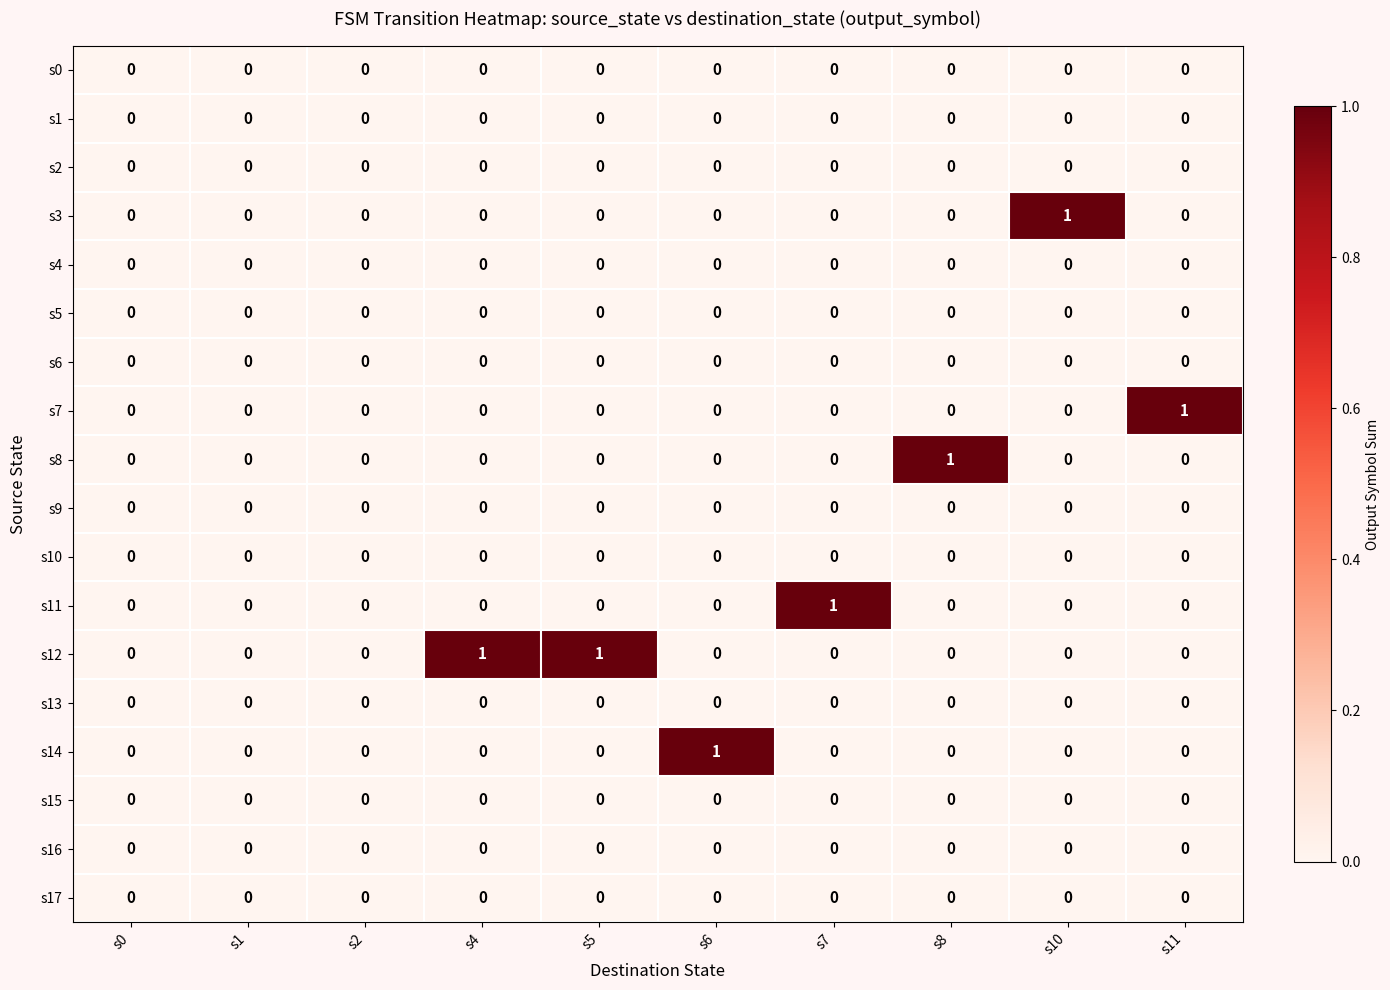

Which series has the largest total across all categories?

s12